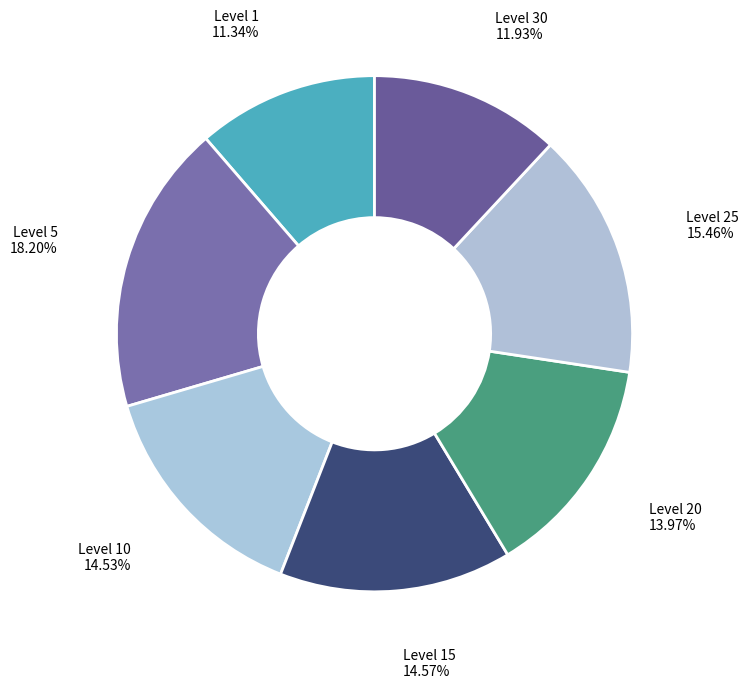

How many segments does this pie chart have?

7